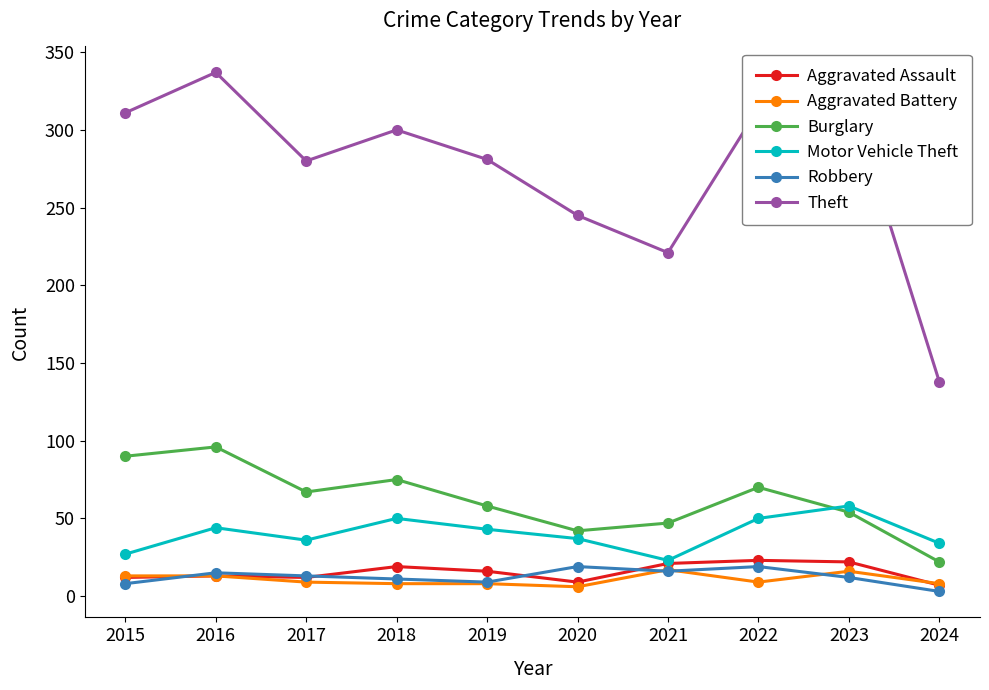

How many categories are shown in the chart?

10